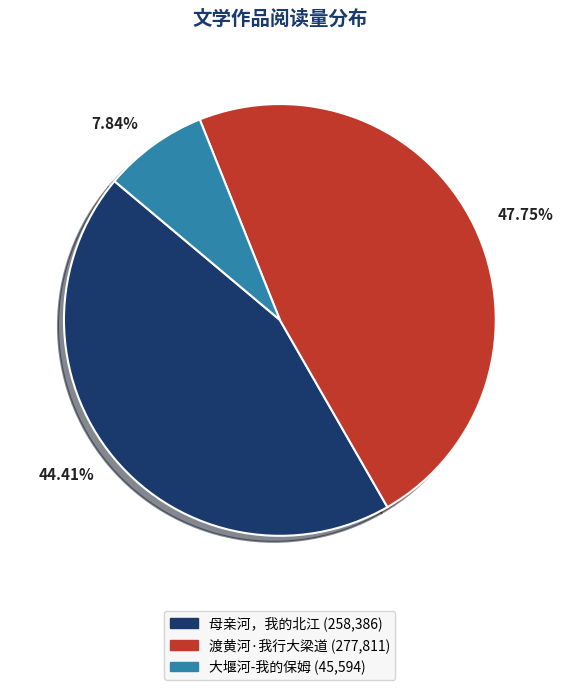

Is there any slice that represents more than half of the pie?

No